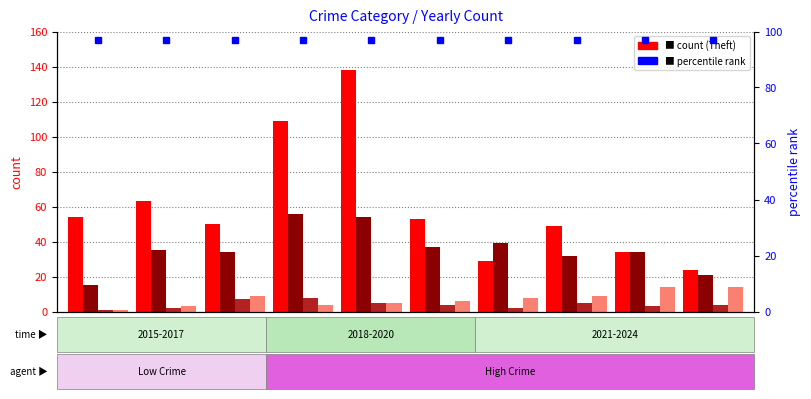

Is it true that Robbery equals 46 at 2016?

False